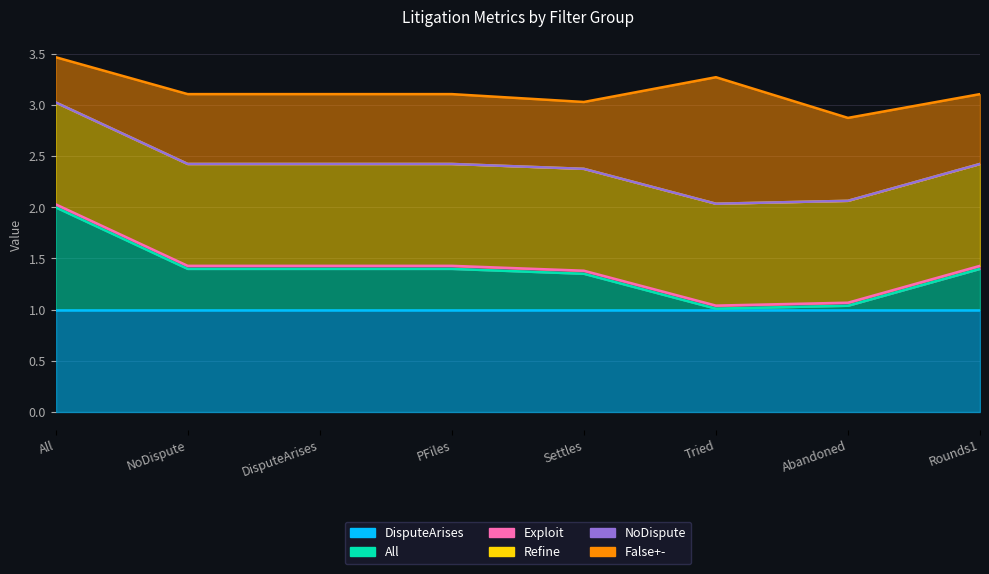

Does the chart have visible grid lines?

Yes